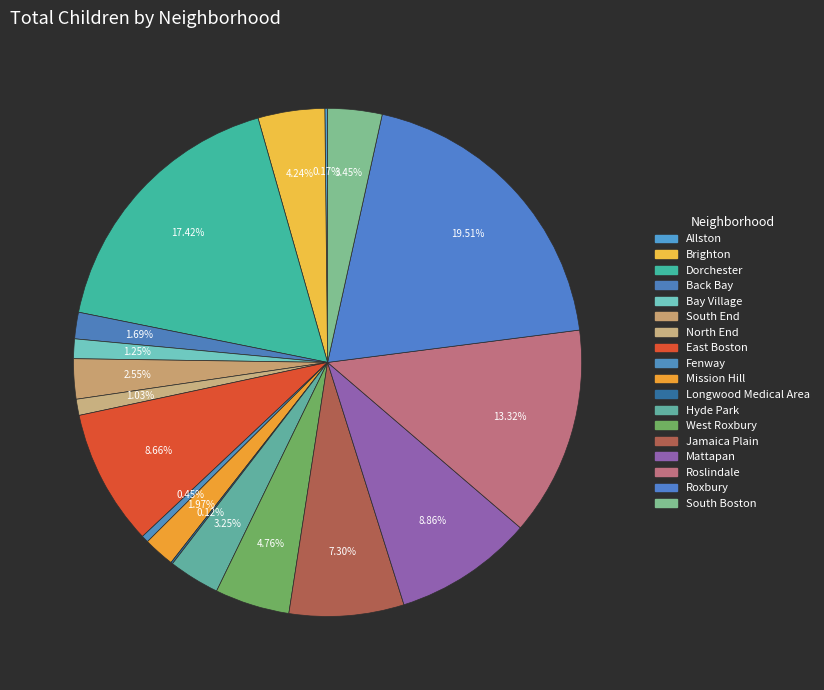

Is there any slice that represents more than half of the pie?

No